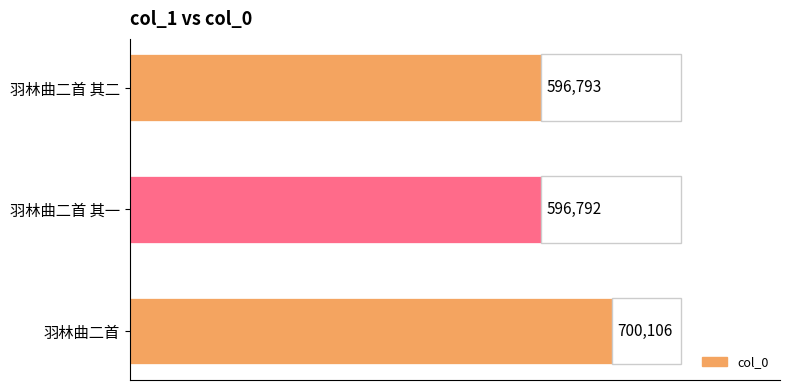

Does the chart contain stacked bars?

No